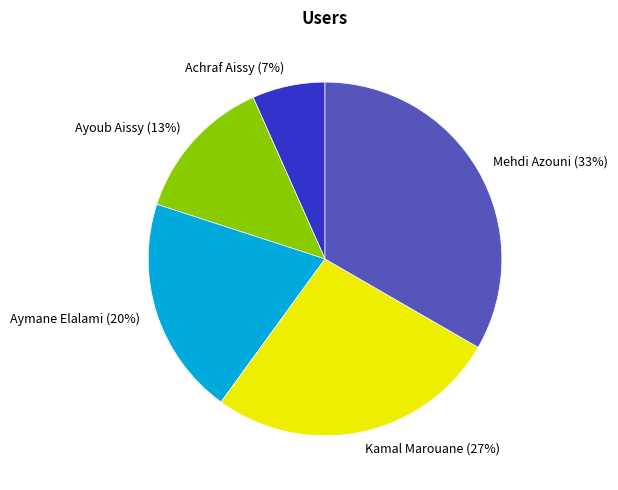

To the nearest percent, what is the combined percentage of Mehdi Azouni and Aymane Elalami?

53%